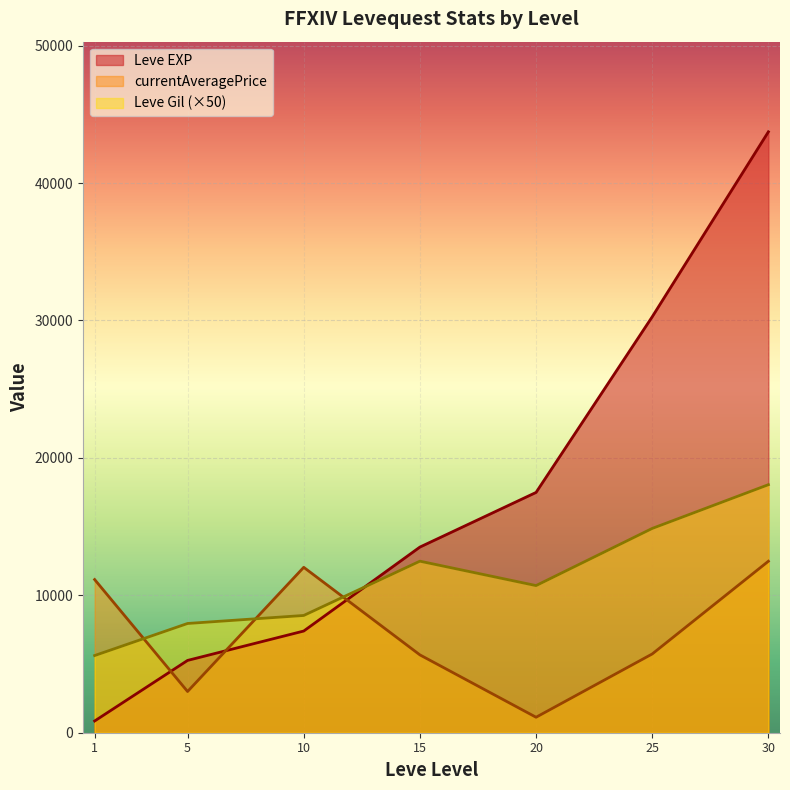

How many times do Leve Gil (×50) and currentAveragePrice cross each other?

3